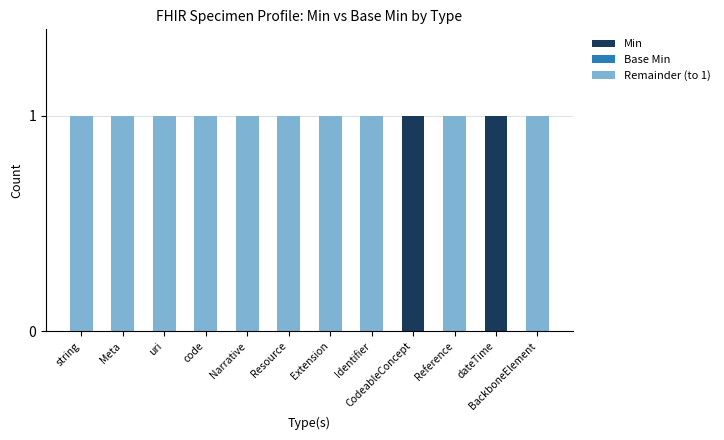

The Min series shows 0 at Resource. True or false?

True